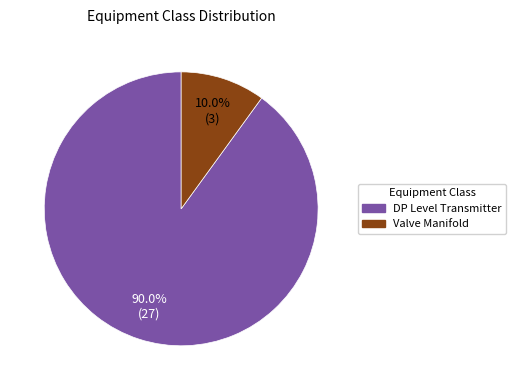

What is the majority slice?

DP Level Transmitter